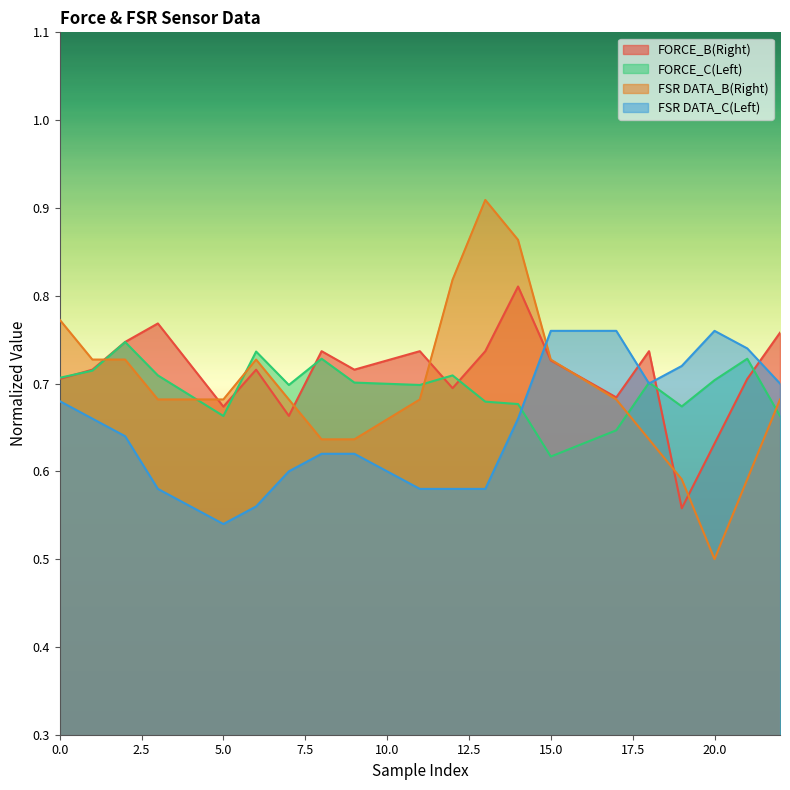

What are all the series names shown in the legend?

FORCE_B(Right), FORCE_C(Left), FSR DATA_B(Right), FSR DATA_C(Left)